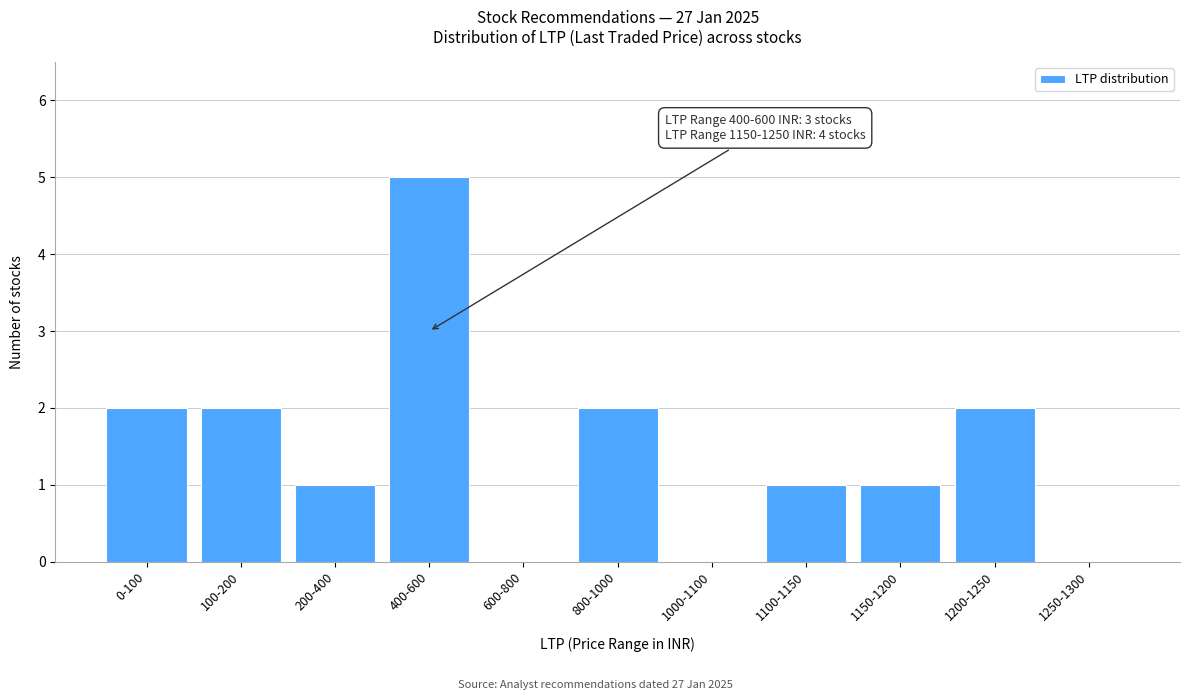

Reading left to right, list all the values displayed in this chart.

0-100=2	100-200=2	200-400=1	400-600=5	600-800=0	800-1000=2	1000-1100=0	1100-1150=1	1150-1200=1	1200-1250=2	1250-1300=0